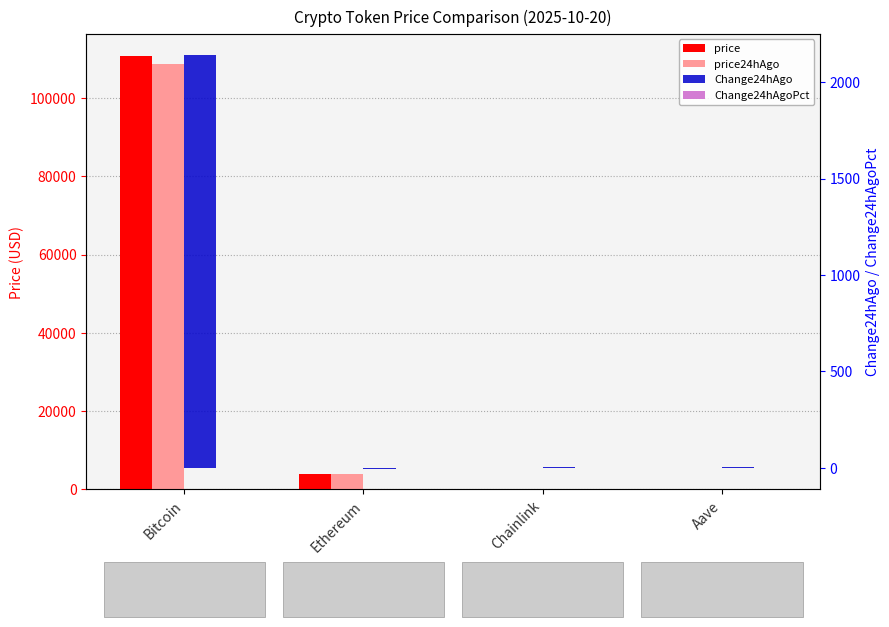

What is the greatest value displayed?

110822.0